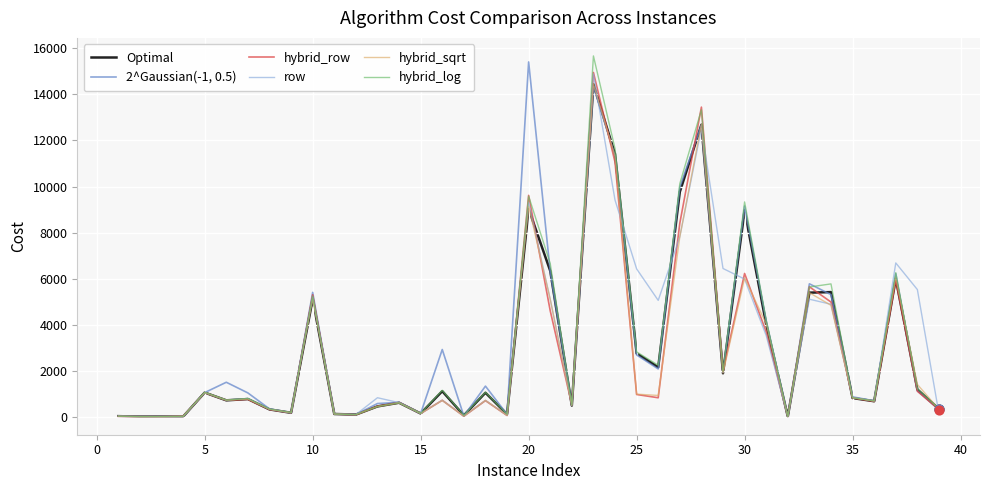

Rank the series by their maximum value, from lowest to highest.

Optimal, hybrid_sqrt, row, hybrid_row, 2^Gaussian(-1, 0.5), hybrid_log